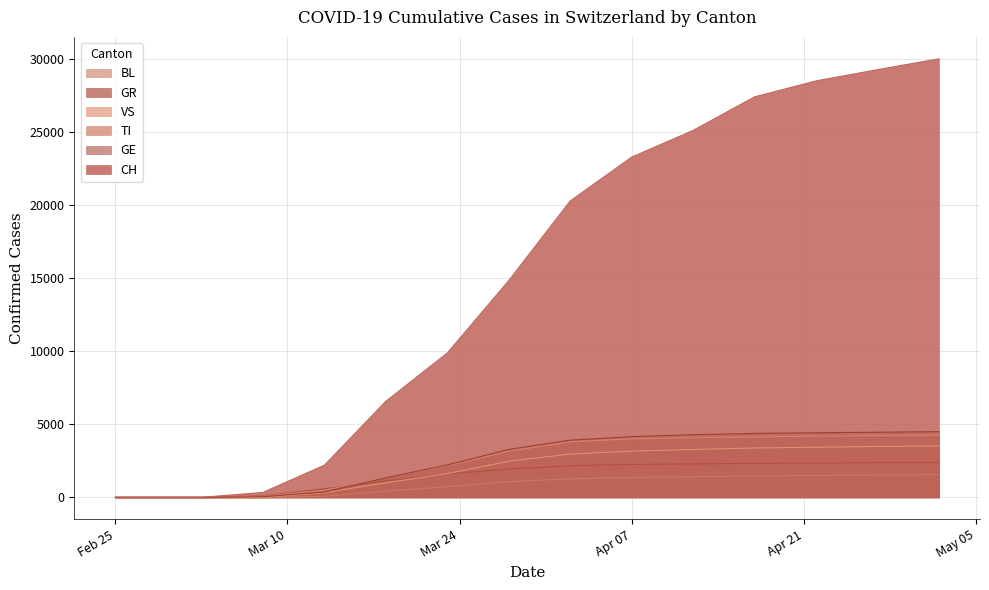

Between 2020-03-23 and 2020-03-18, which is larger?

2020-03-23